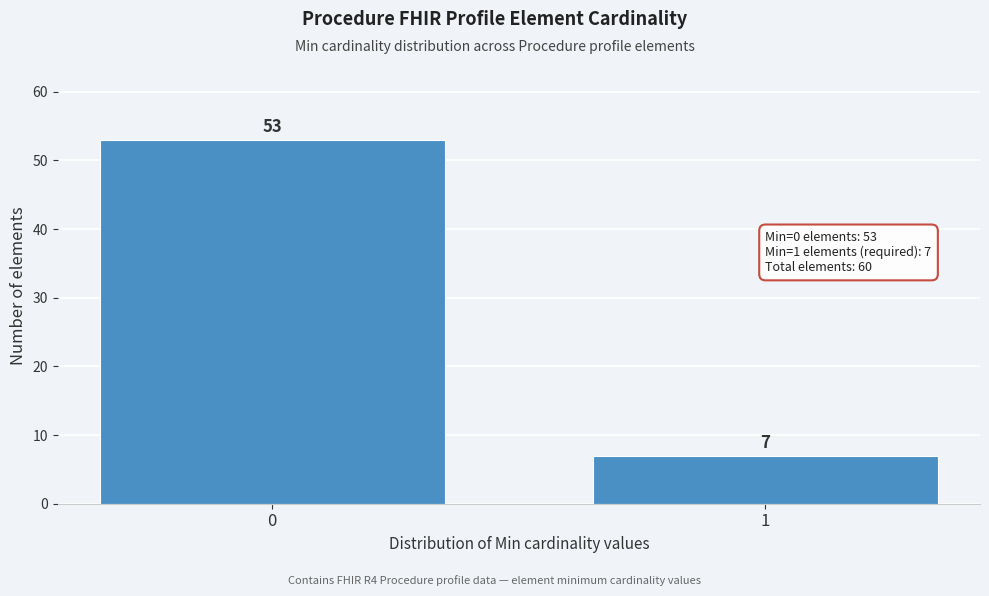

Reading right to left, list all the values displayed in this chart.

1=7	0=53